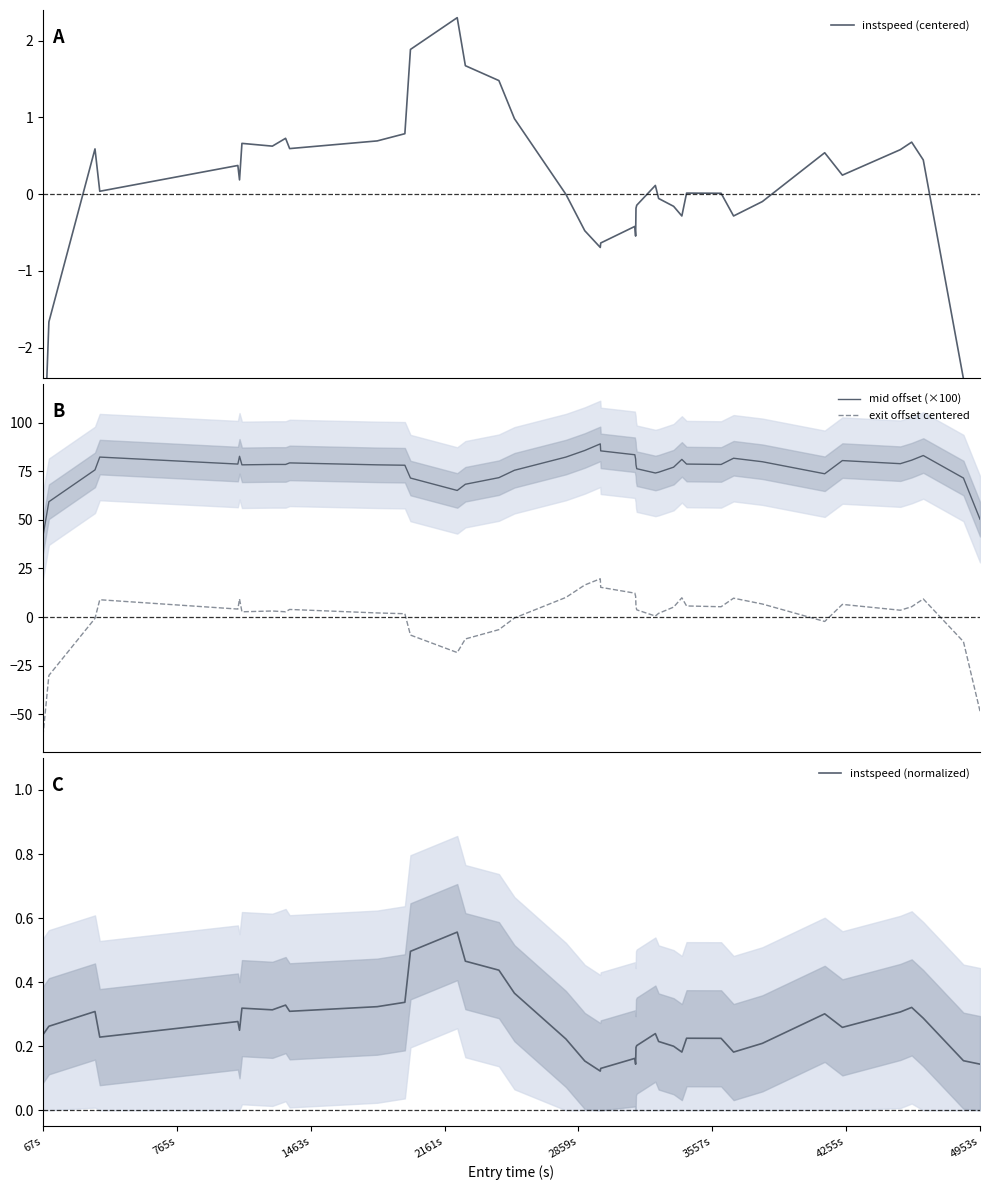

Is this an area chart (filled region under the line)?

No